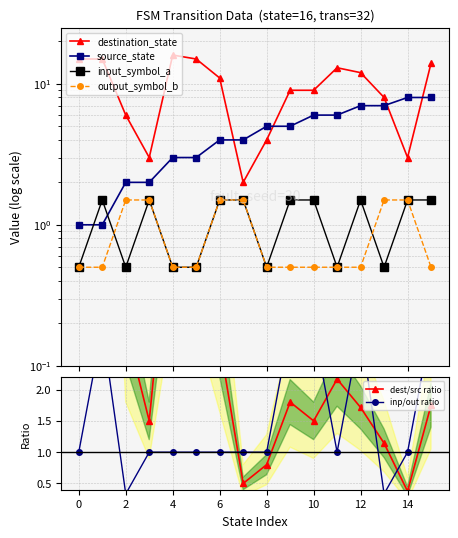

What are all the series names shown in the legend?

destination_state, source_state, input_symbol_a, output_symbol_b, dest/src ratio, inp/out ratio